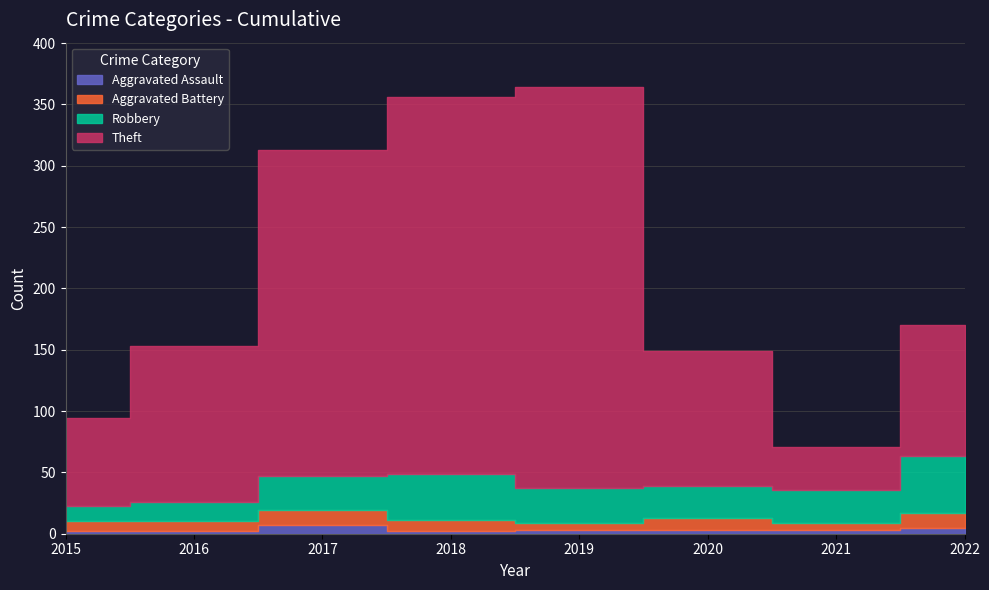

Reading left to right, extract all data points from this chart.

Aggravated Assault: 2015=2	2016=2	2017=7	2018=2	2019=3	2020=3	2021=3	2022=5
Aggravated Battery: 2015=8	2016=8	2017=12	2018=9	2019=6	2020=10	2021=6	2022=12
Robbery: 2015=13	2016=16	2017=28	2018=38	2019=28	2020=26	2021=27	2022=46
Theft: 2015=71	2016=127	2017=266	2018=307	2019=327	2020=110	2021=35	2022=107